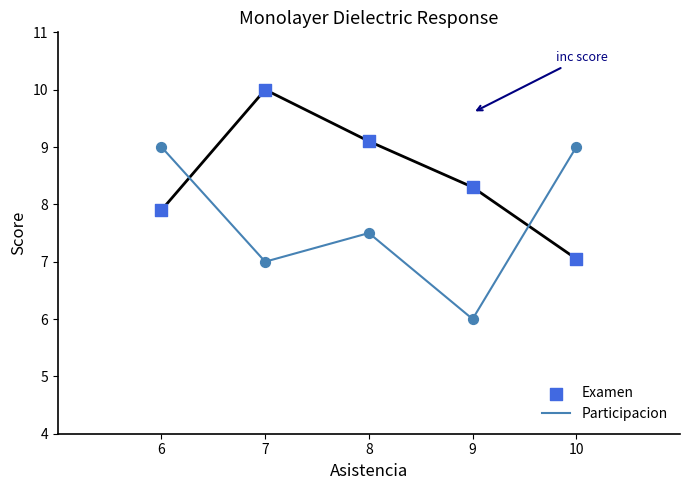

Which series reaches the minimum Y coordinate?

Participacion